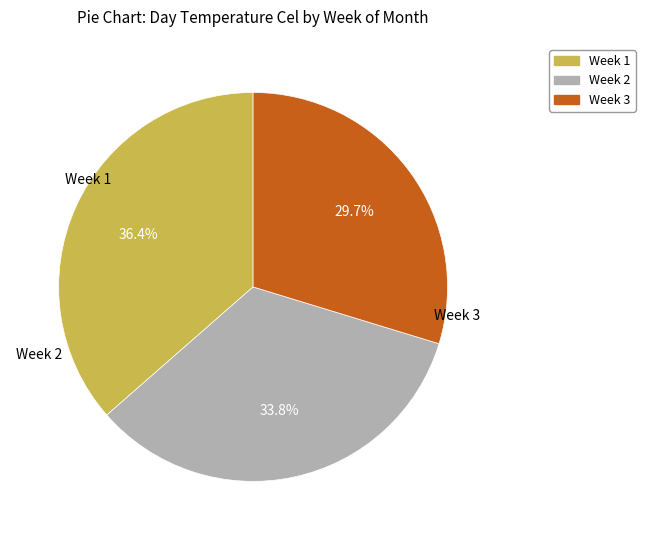

Does any single category account for the majority?

No